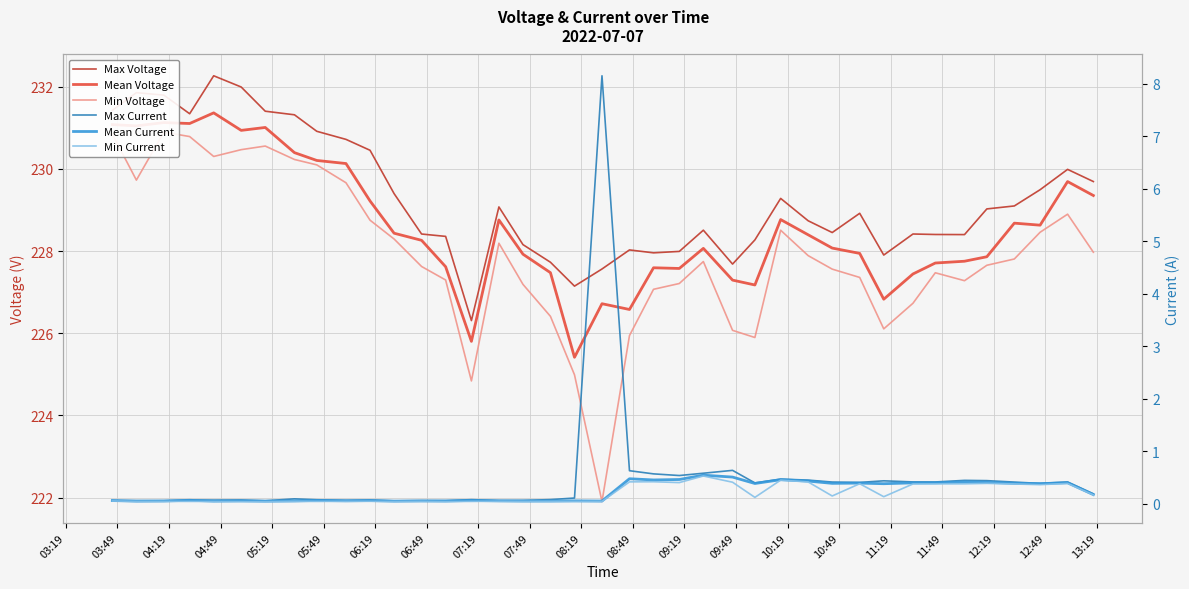

What is the maximum value shown in the chart?

232.3